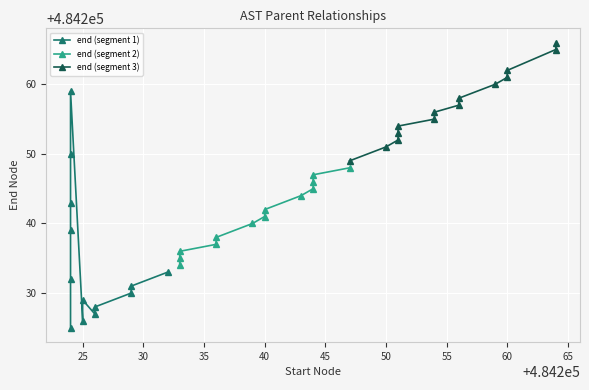

How many points are lower than both their immediate neighbors (excluding endpoints)?

7